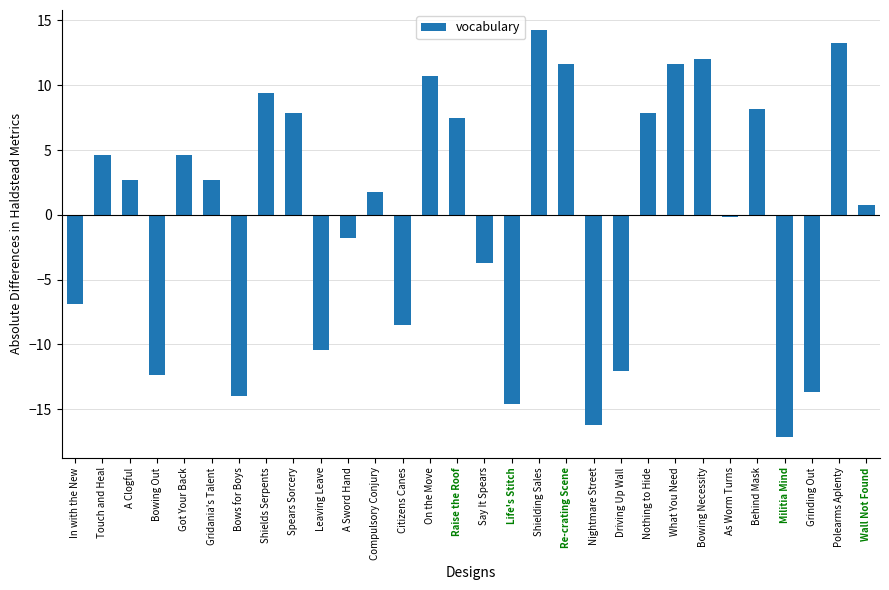

What is the change in value from What You Need to Polearms Aplenty?

+1.6